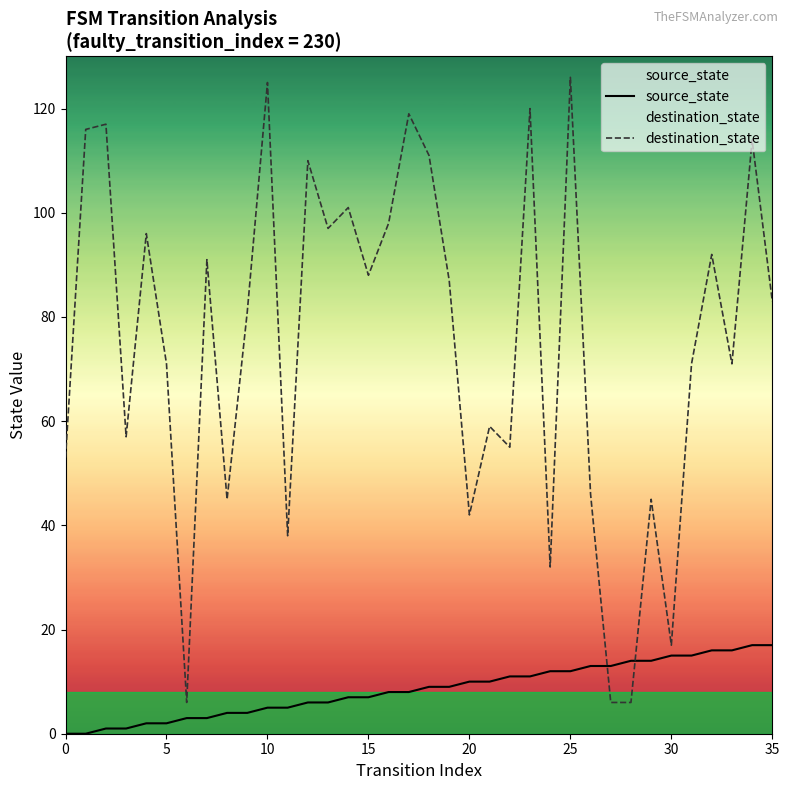

True or false: source_state and destination_state cross at least once.

True